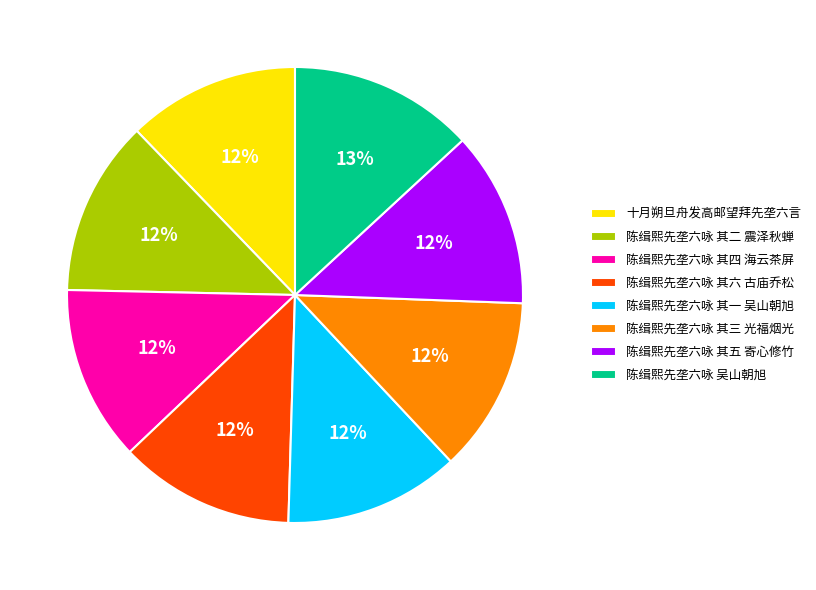

Combined, do 陈缉熙先垄六咏 其六 古庙乔松 and 陈缉熙先垄六咏 其三 光福烟光 account for over 50%?

No